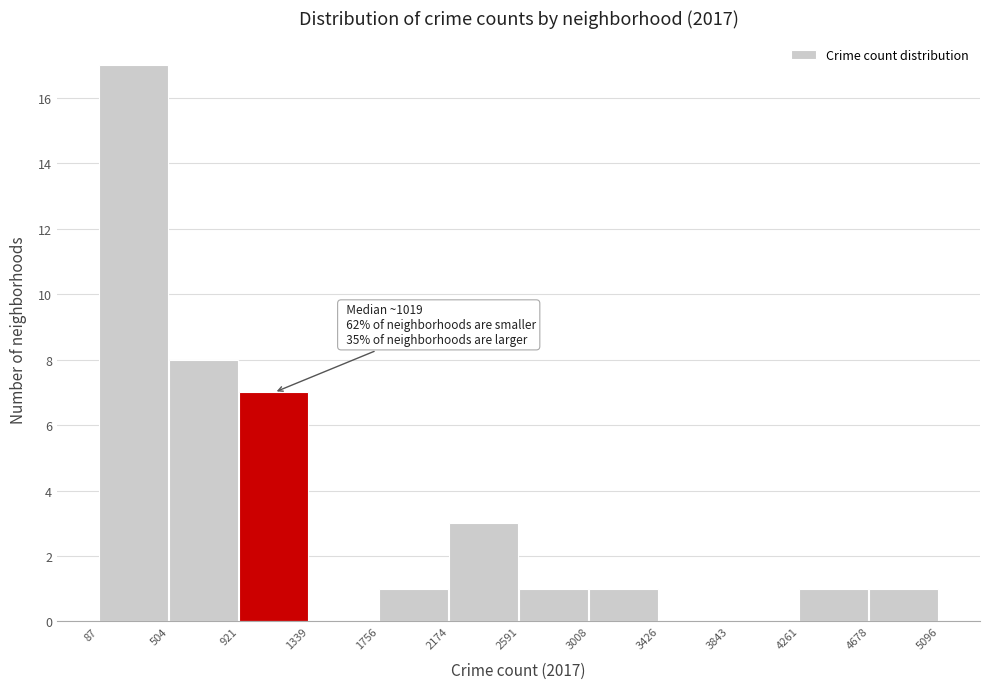

Which range on the x-axis has the tallest bar?

87 to 504